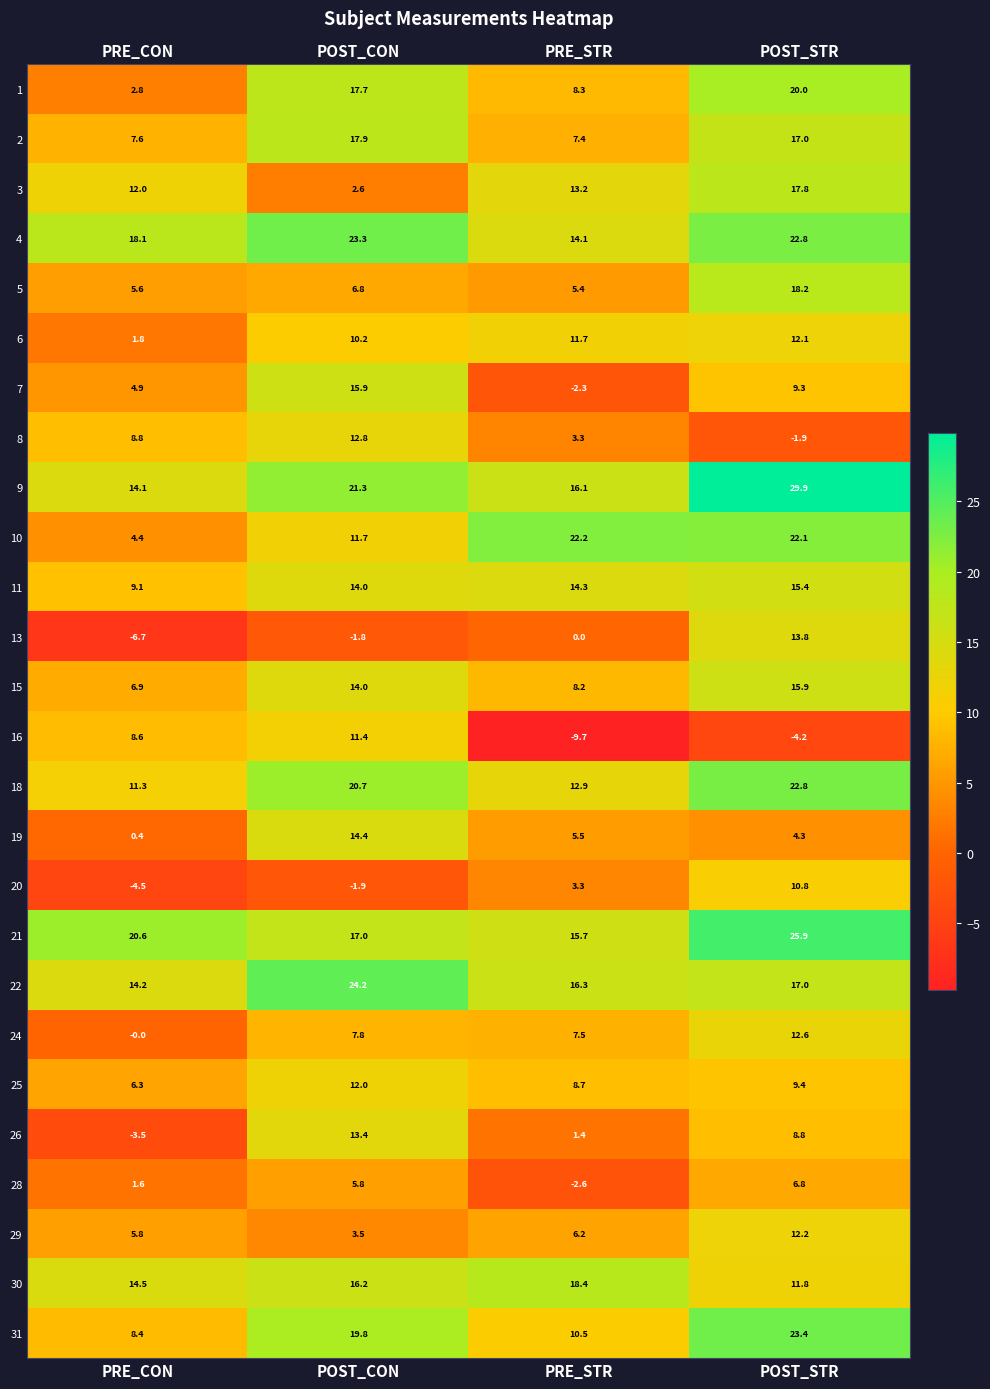

Which series has the widest spread of values?

16